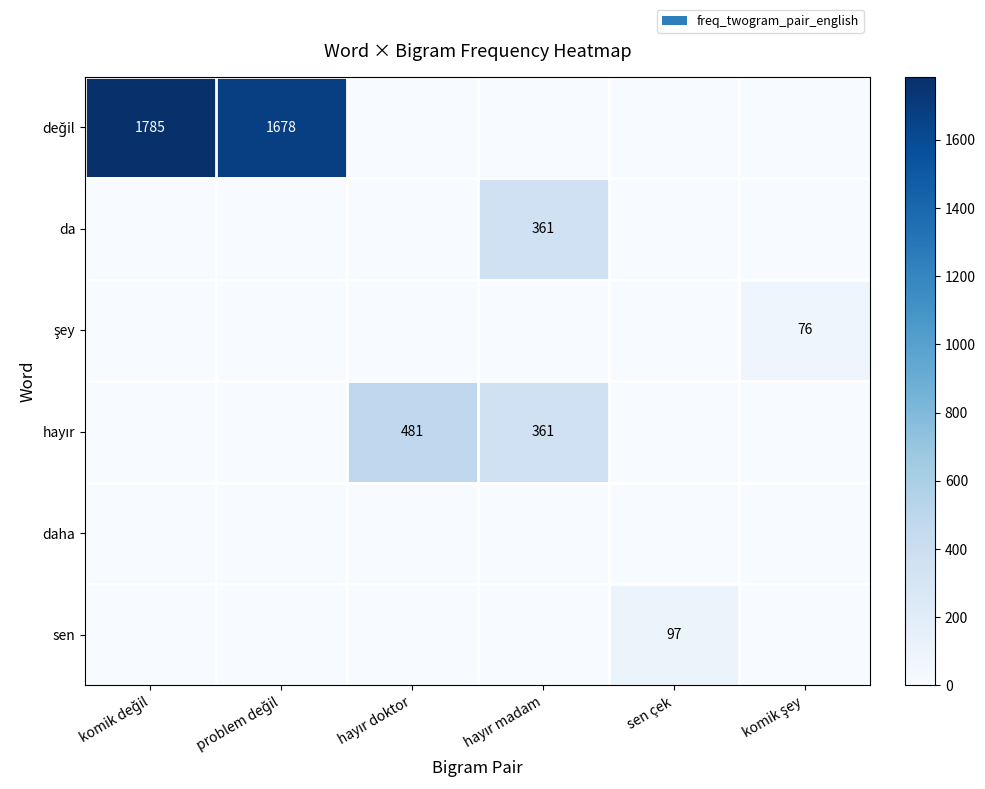

Is it true that sen equals 97 at sen çek?

True